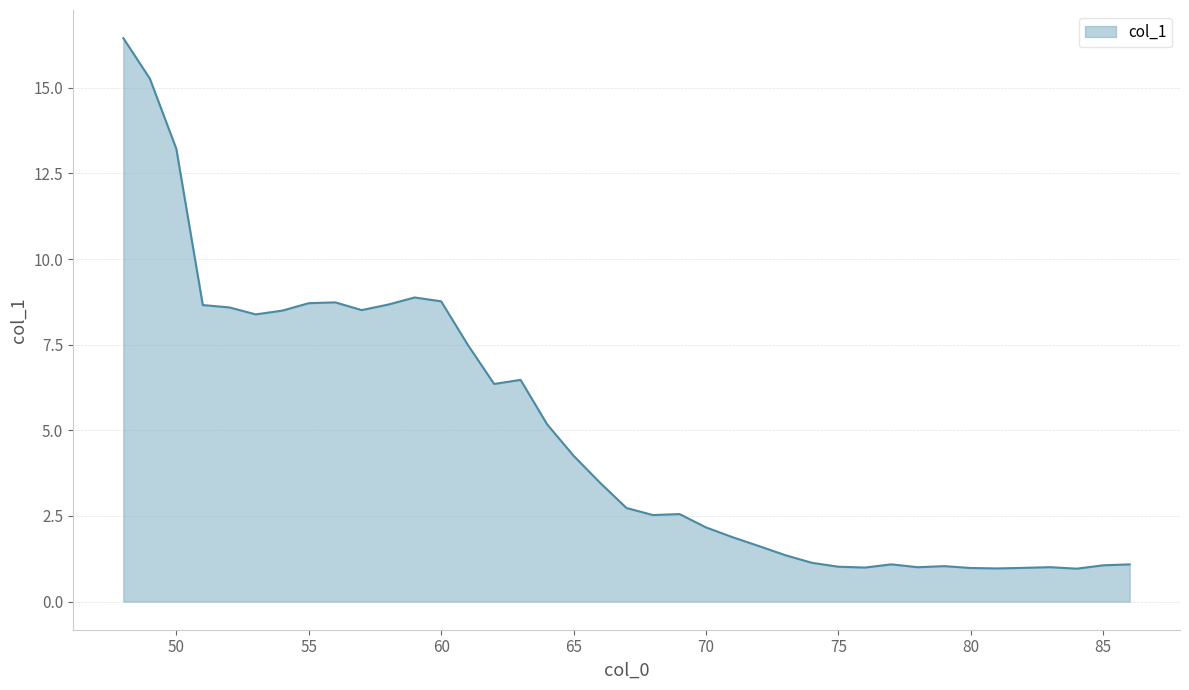

What is the minimum value shown in the chart?

1.0